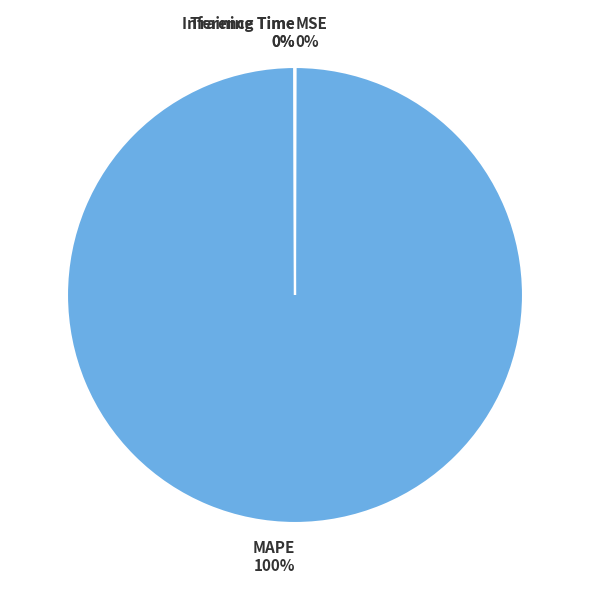

What percentage is the MAPE slice, to the nearest percent?

100%